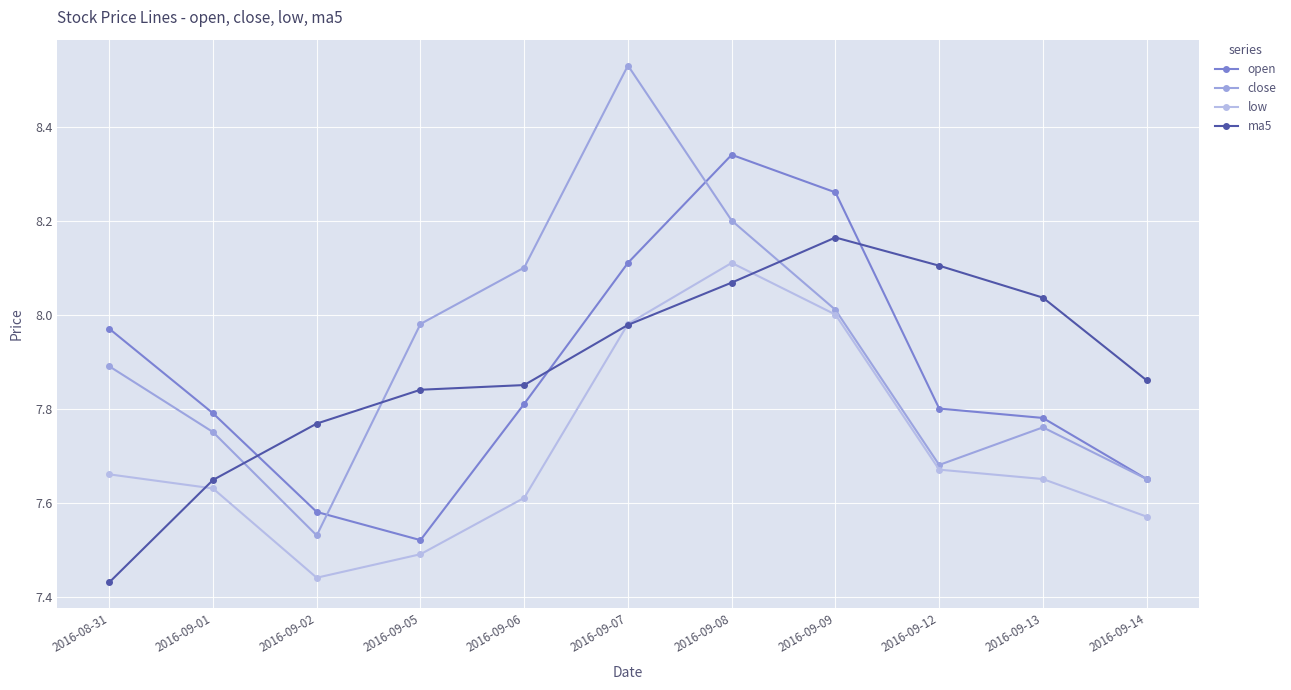

Reading left to right, list all the values displayed in this chart.

open: 8.0	7.8	7.6	7.5	7.8	8.1	8.3	8.3	7.8	7.8	7.7
close: 7.9	7.8	7.5	8.0	8.1	8.5	8.2	8.0	7.7	7.8	7.7
low: 7.7	7.6	7.4	7.5	7.6	8.0	8.1	8.0	7.7	7.7	7.6
ma5: 7.4	7.6	7.8	7.8	7.8	8.0	8.1	8.2	8.1	8.0	7.9